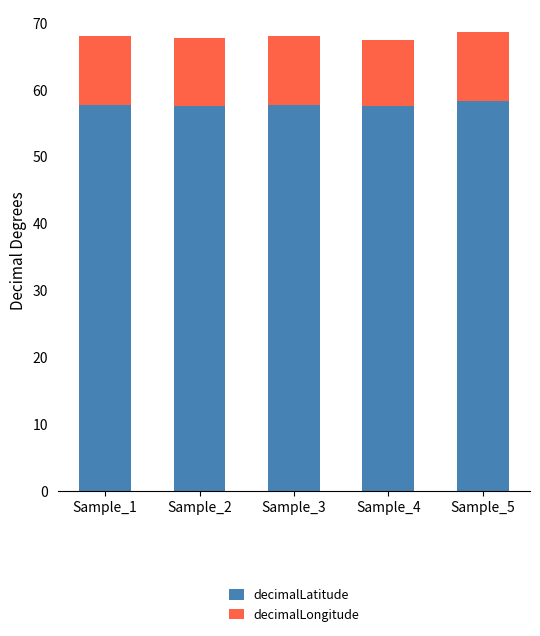

What is the lowest value of the decimalLatitude series?

57.5